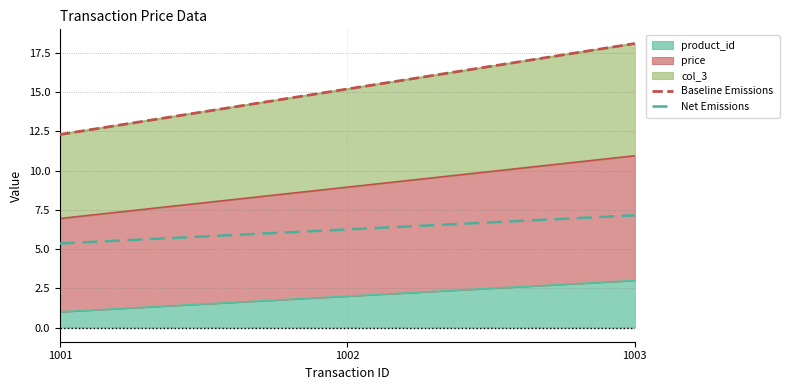

Which series changed the most between 1001 and 1002?

Baseline Emissions